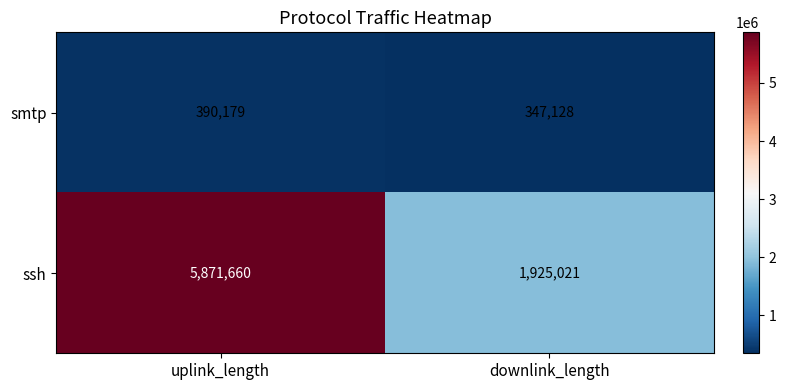

At which category does the chart reach its peak across all series?

uplink_length